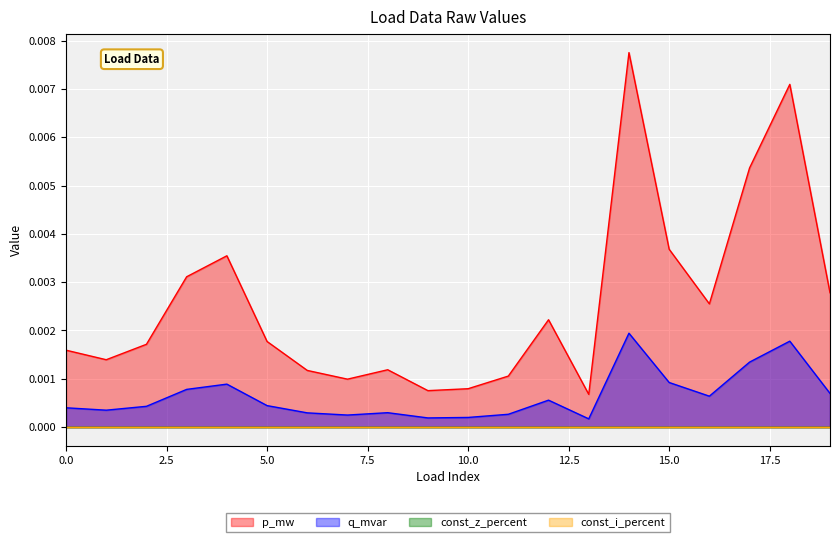

Where is p_mw nearest to the value 0?

13